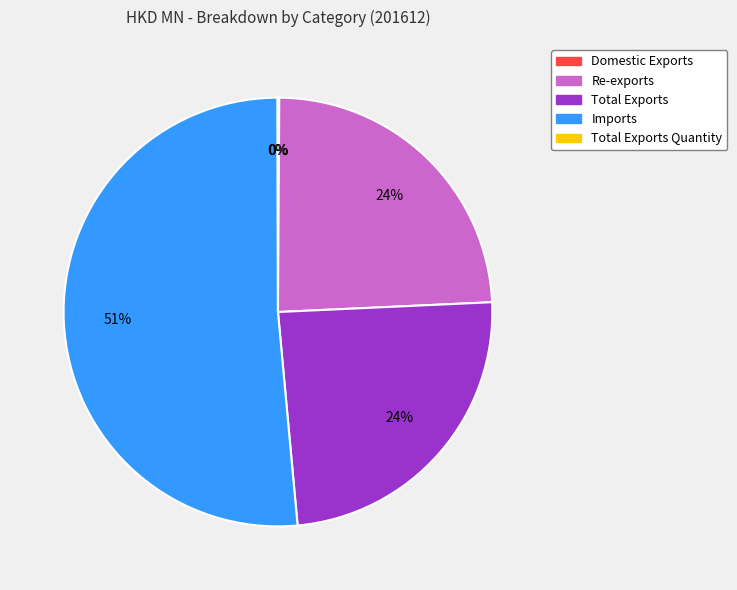

To the nearest percent, what is the average slice percentage?

20%